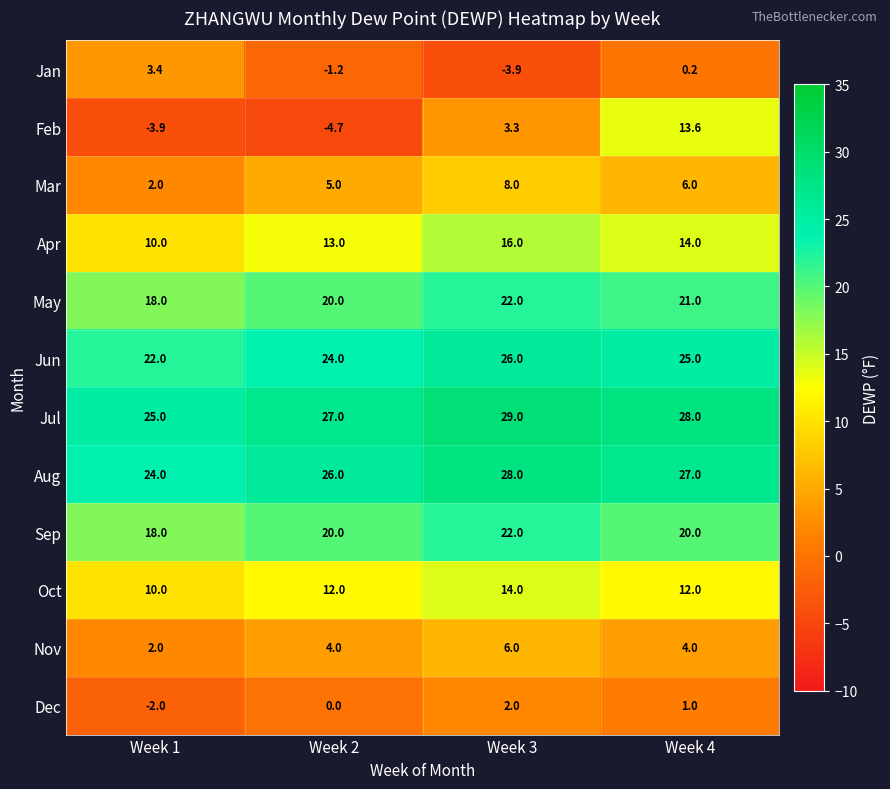

Where does the Dec series first go above 1?

Week 3